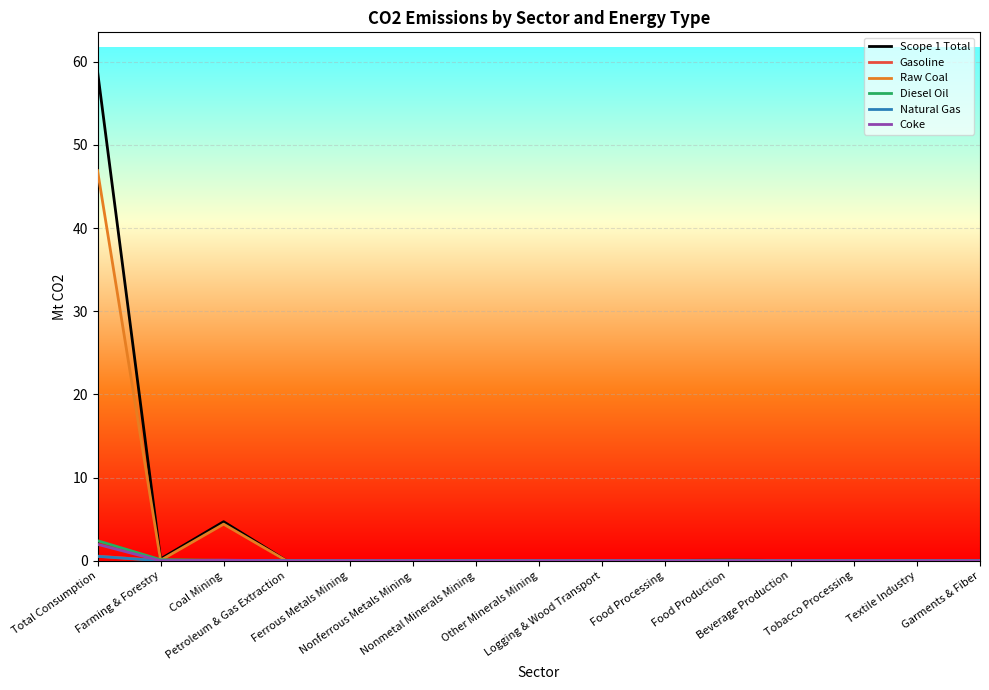

Which series has the widest spread of values?

Scope 1 Total